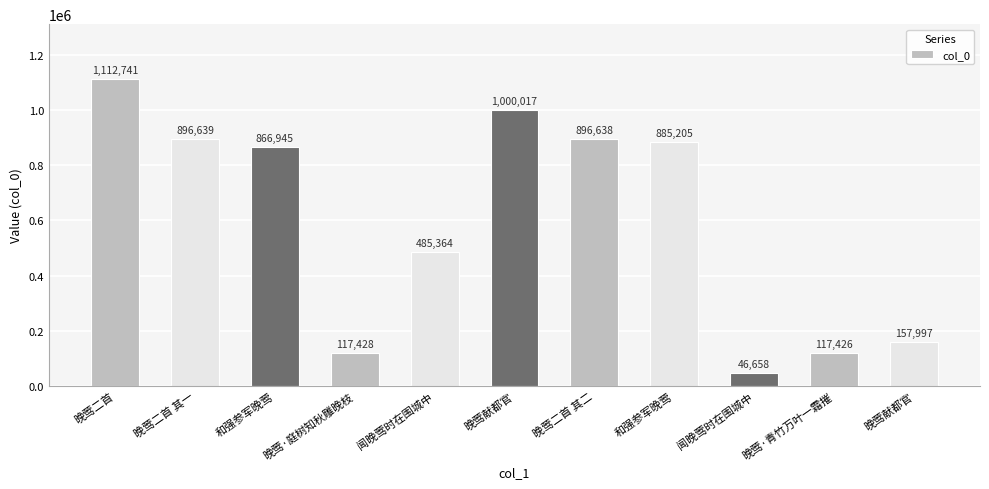

Where does the data first go above 866945?

晚莺二首